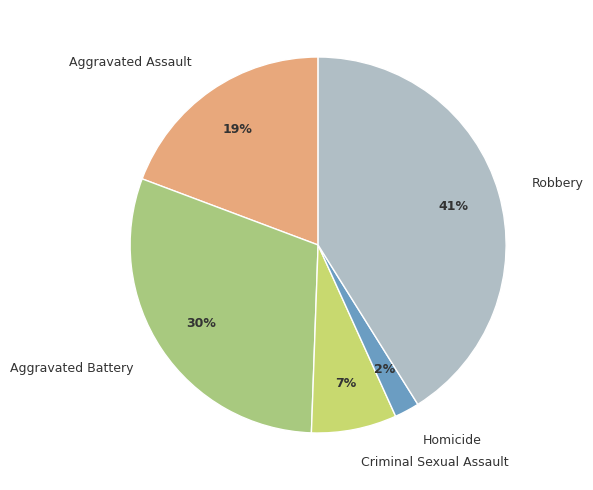

Which has a higher value, Aggravated Assault or Criminal Sexual Assault?

Aggravated Assault